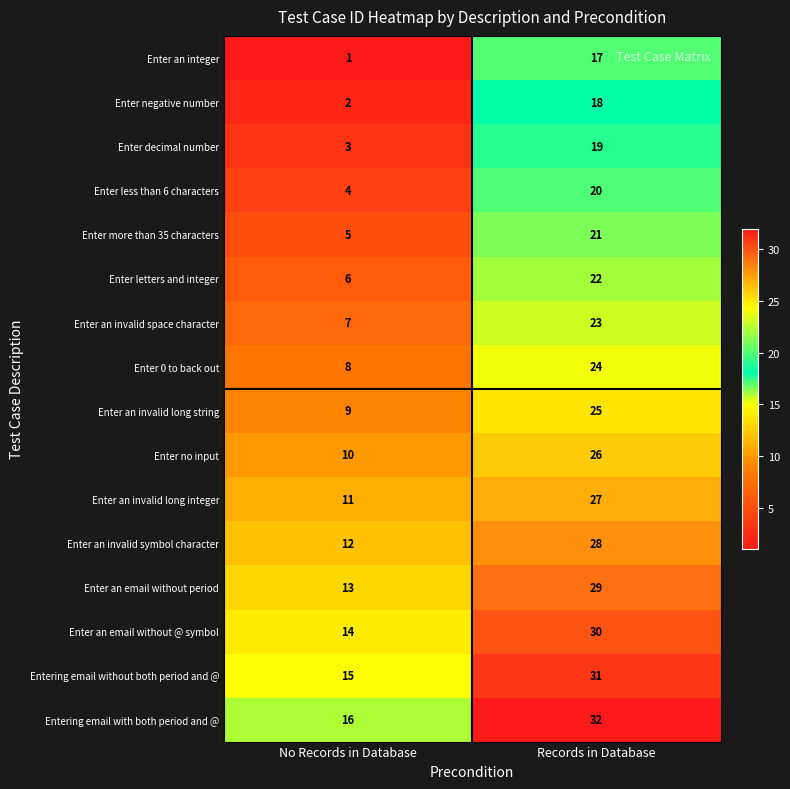

At which label does Enter an invalid symbol character reach its peak?

Records in Database